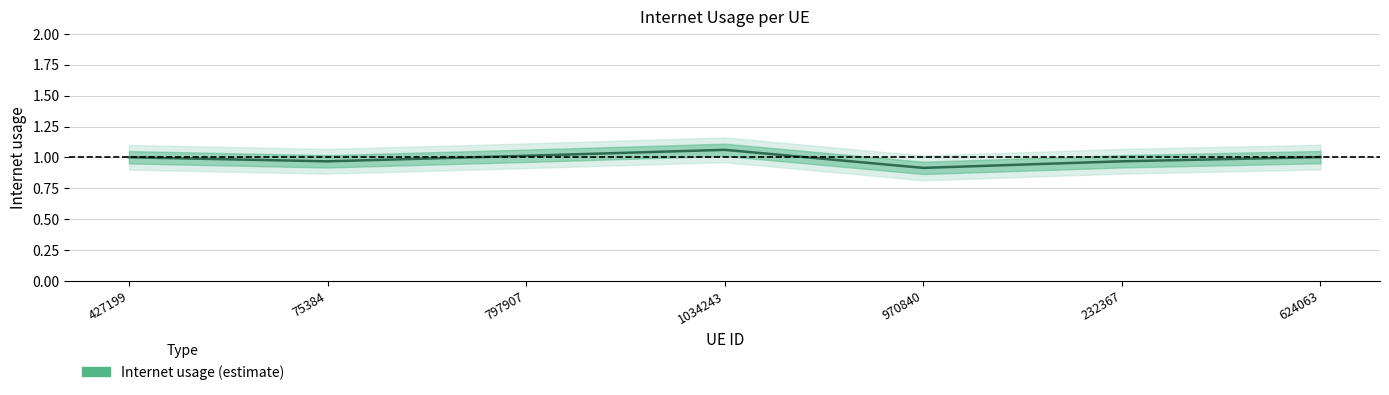

The value at 232367 is 1.3. True or false?

False